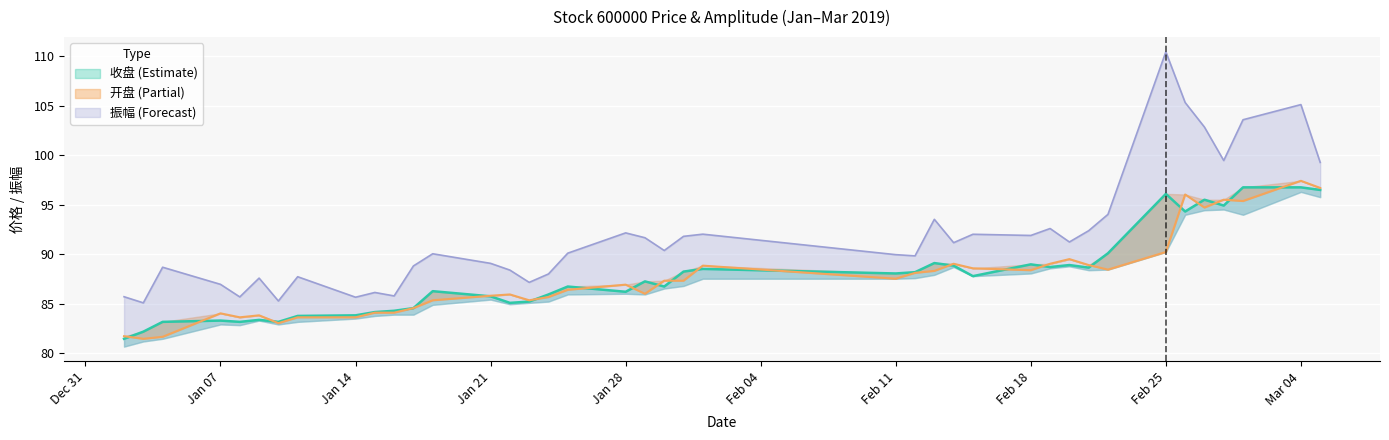

How many lines are shown in the chart?

2